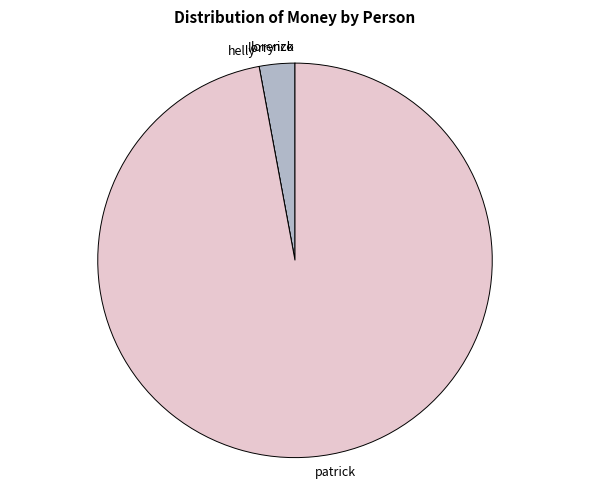

Does lorry represent more than half of the total?

No